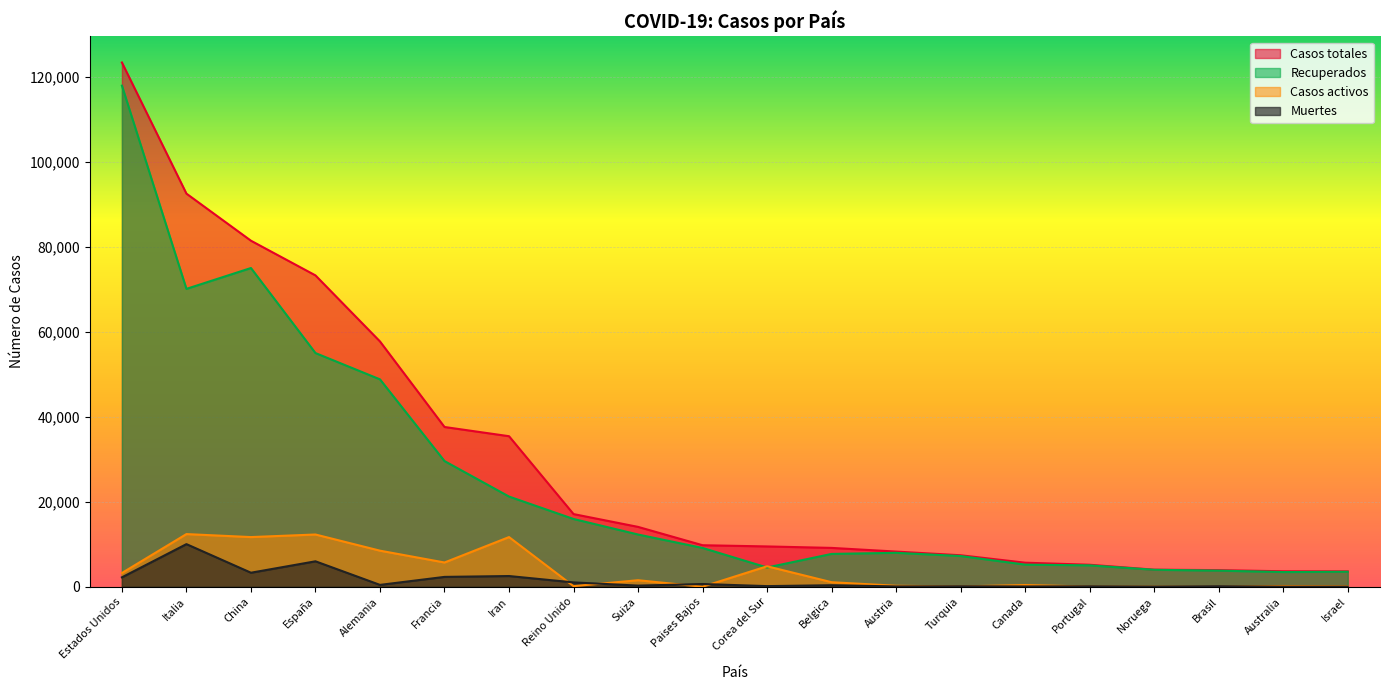

What position from the left is Estados Unidos?

1